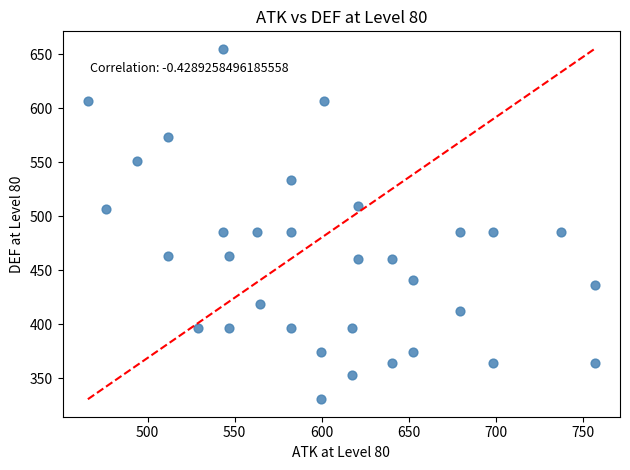

What is the range of Y values (max minus min)?

324.1